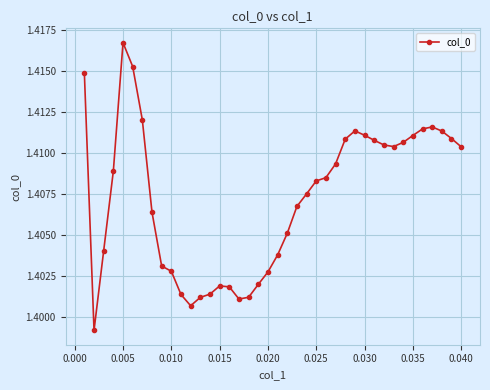

True or false: there are more than 2 points higher than both neighbors.

True